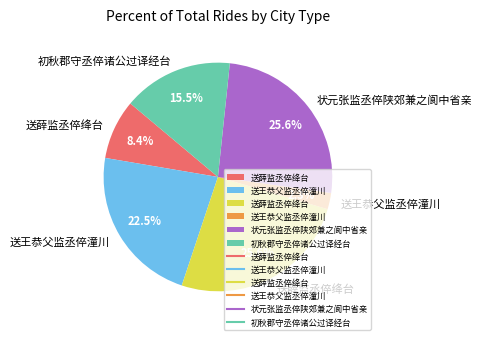

Does any single category account for the majority?

No